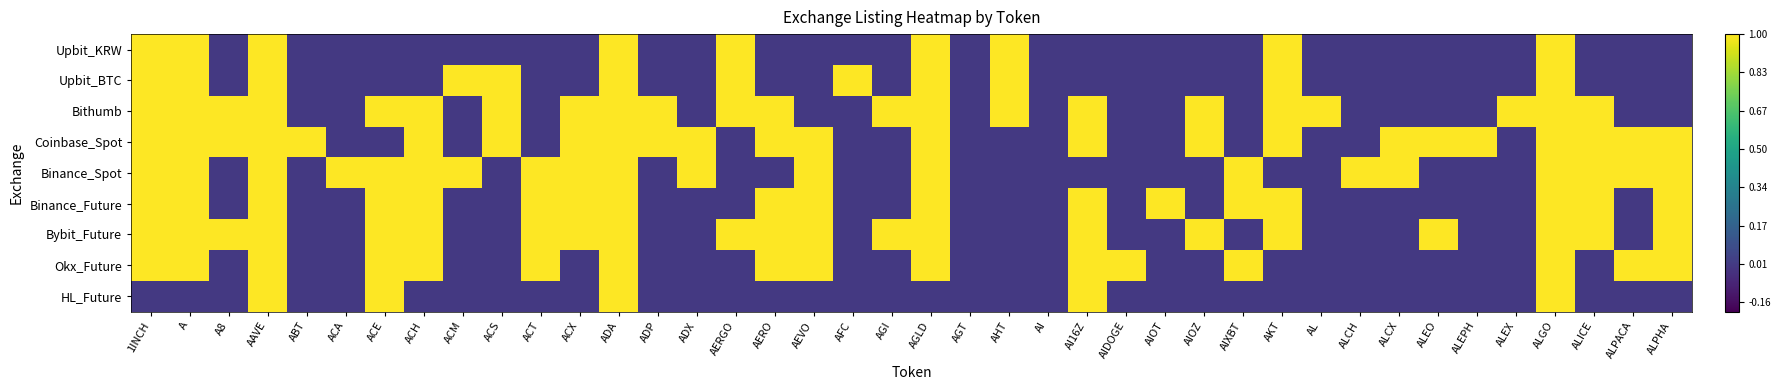

Between AGT and AI, which is larger?

AGT